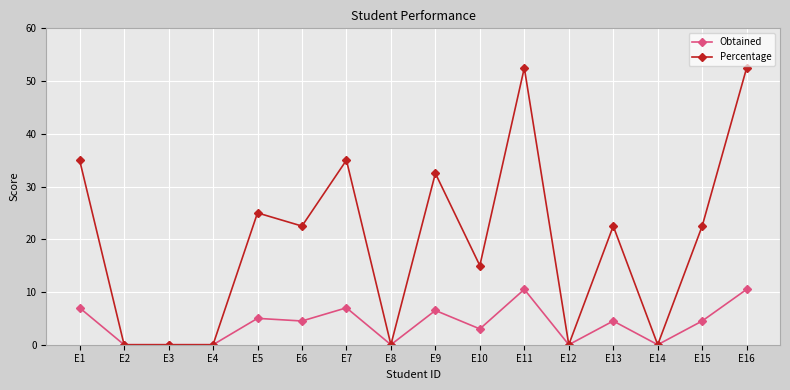

Between E5 and E13, which series saw the biggest shift?

Percentage